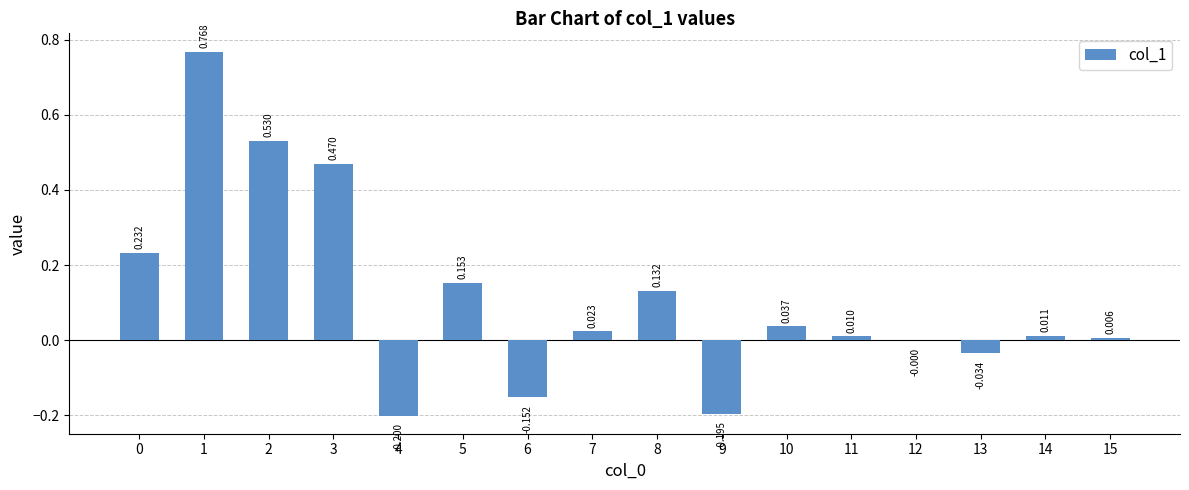

True or false: the data shows 0.4 at 1.

False